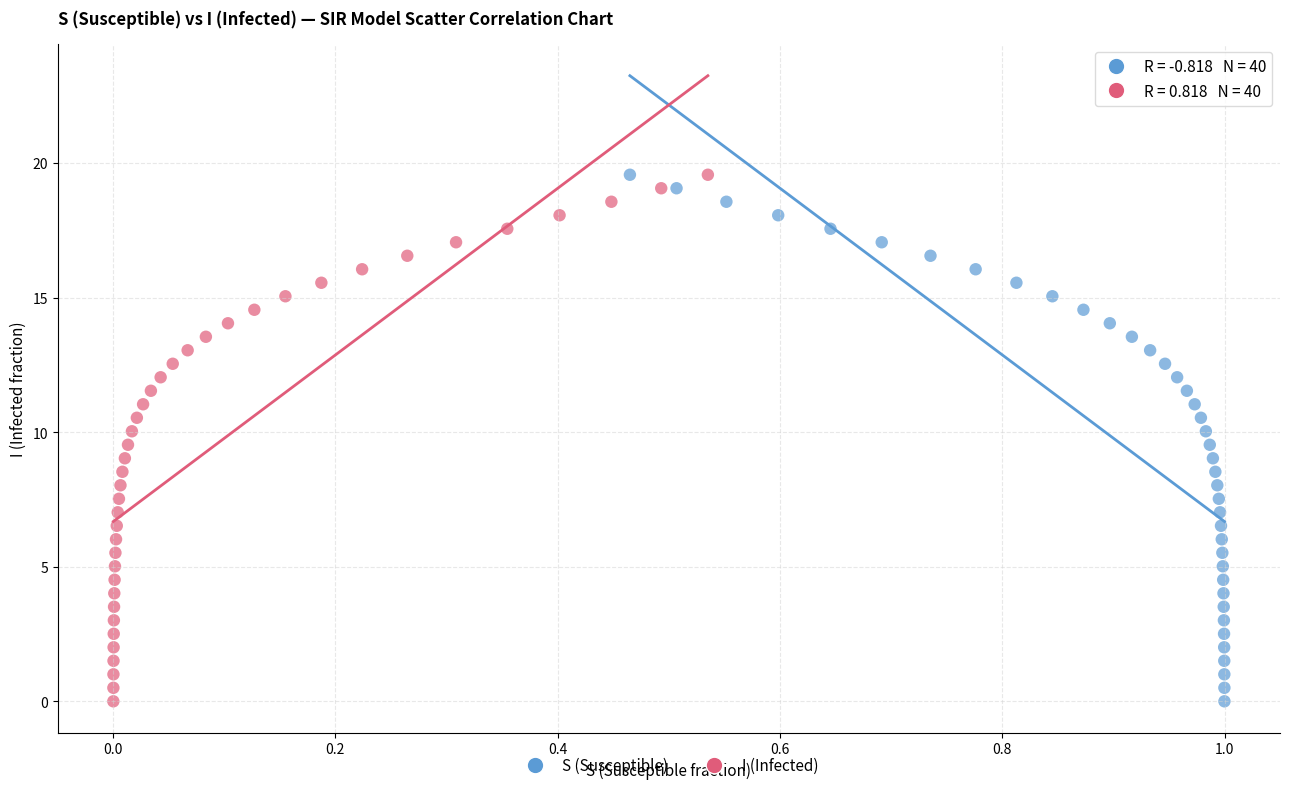

What are all the series names shown in the legend?

S (Susceptible), I (Infected)